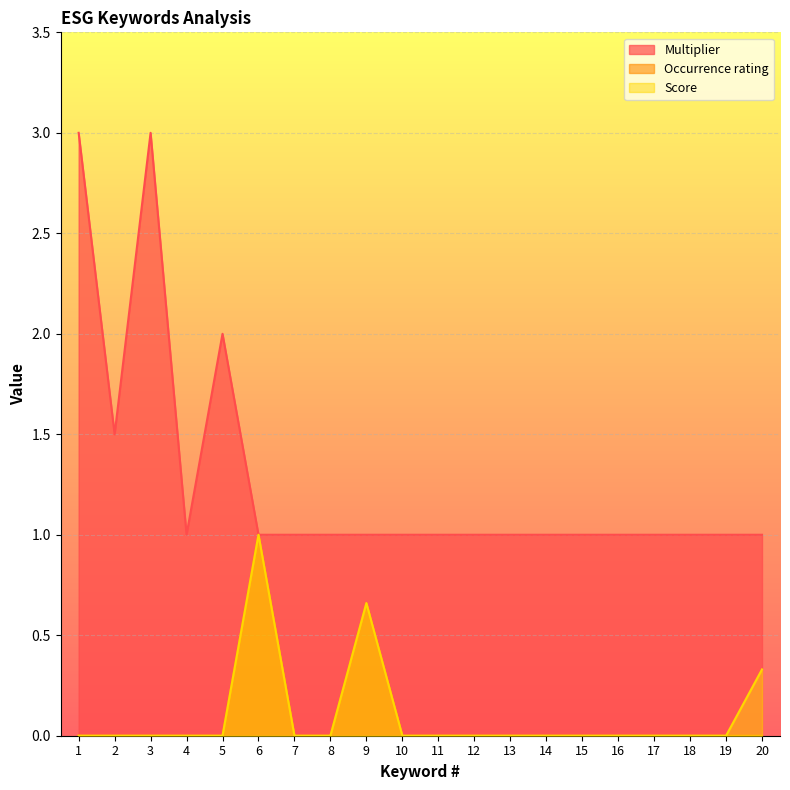

How many lines are shown in the chart?

3